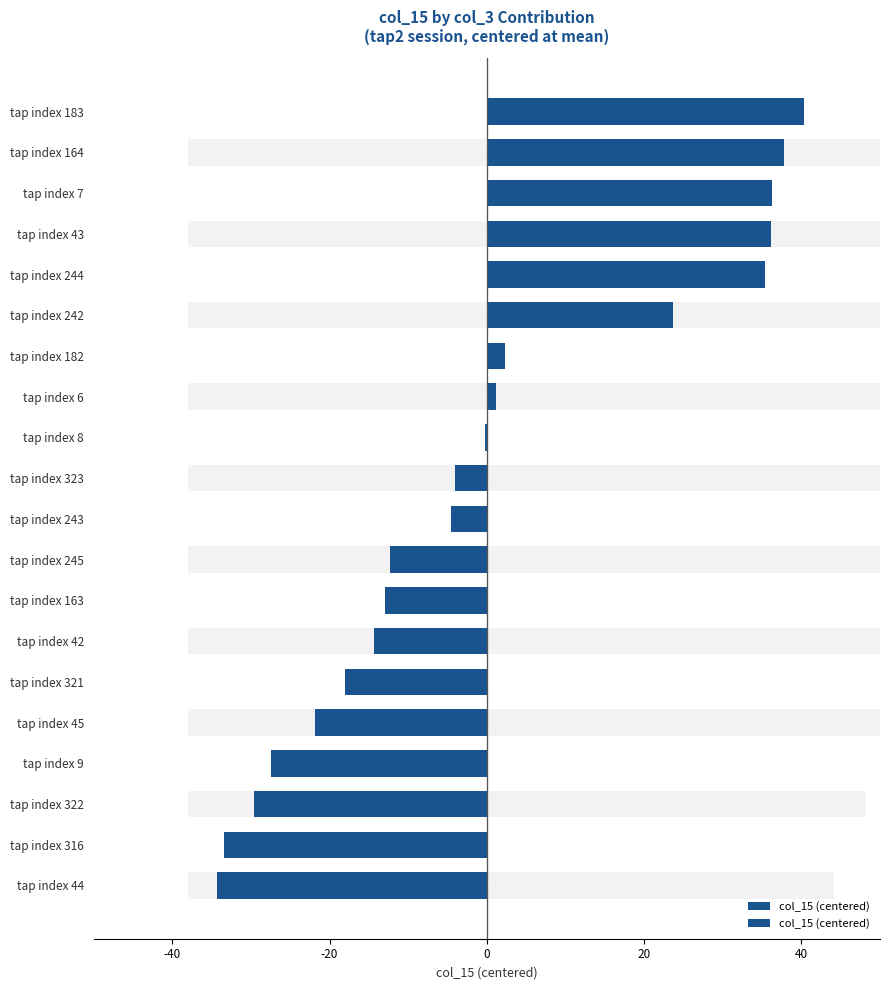

What is the value of the 19th bar from the left?

37.8